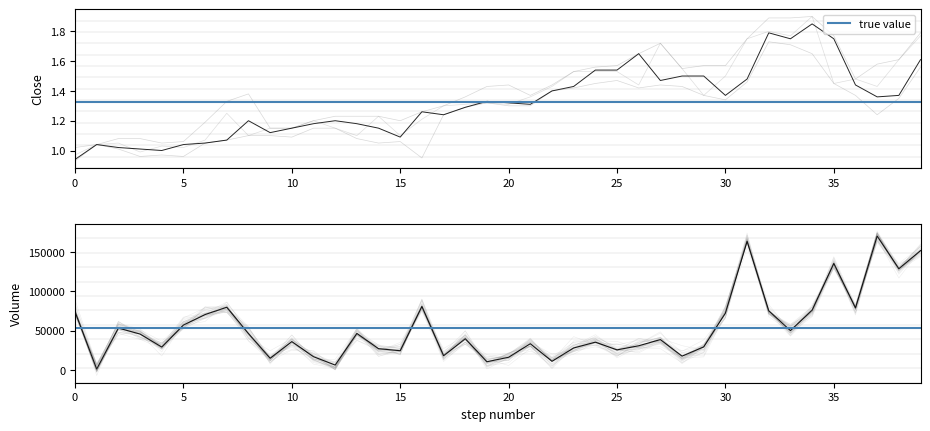

Which label corresponds to the largest value in the chart?

37